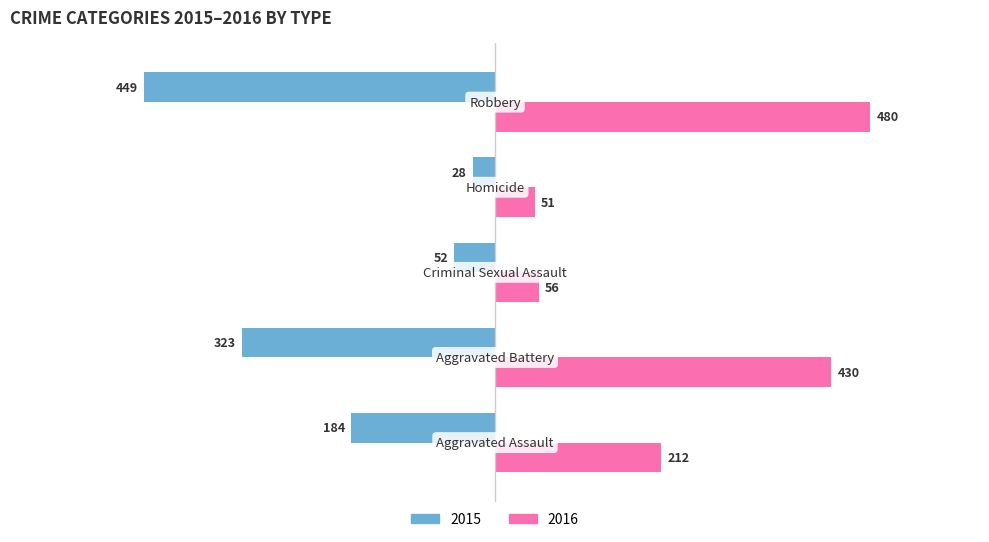

What is the maximum value shown in the chart?

480